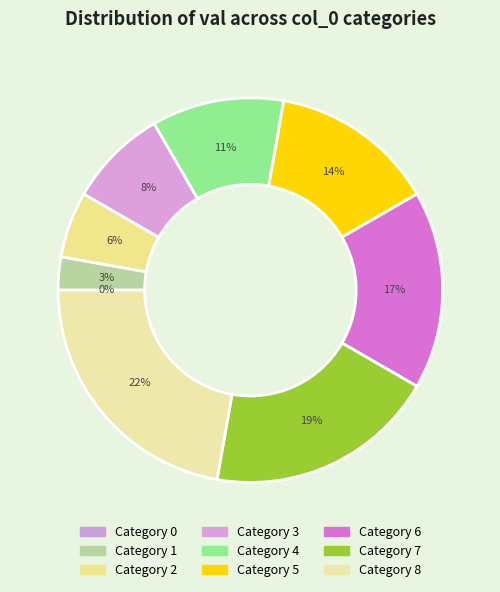

Between 0 and 1, which is larger?

1